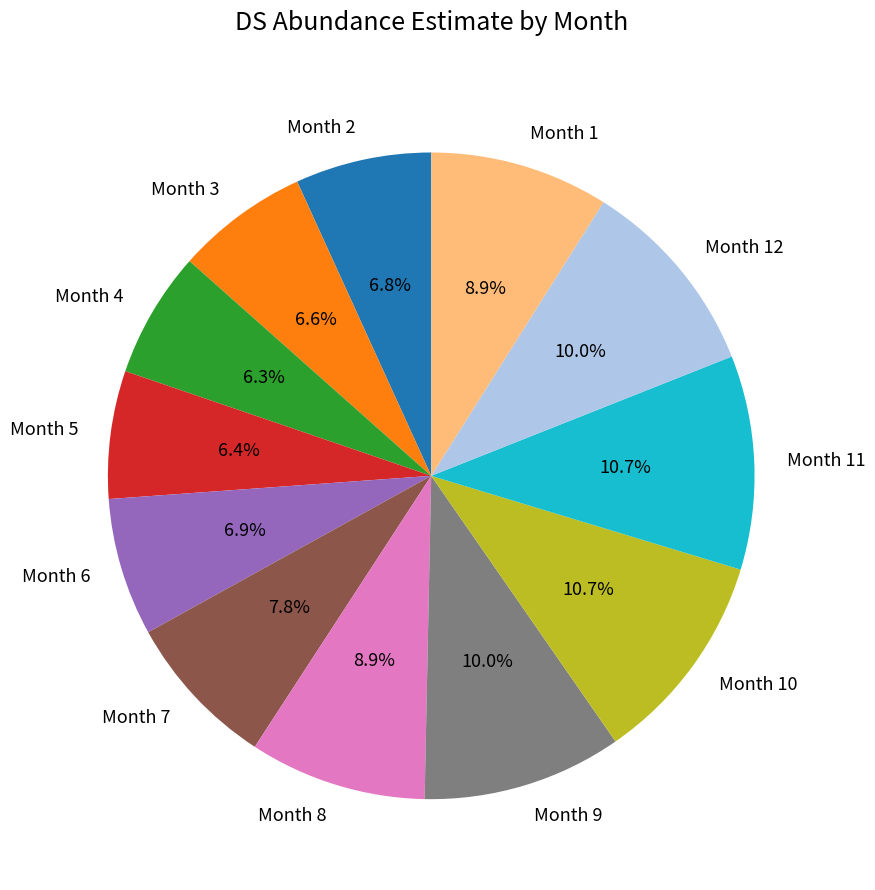

Is Month 2 the majority of the pie?

No